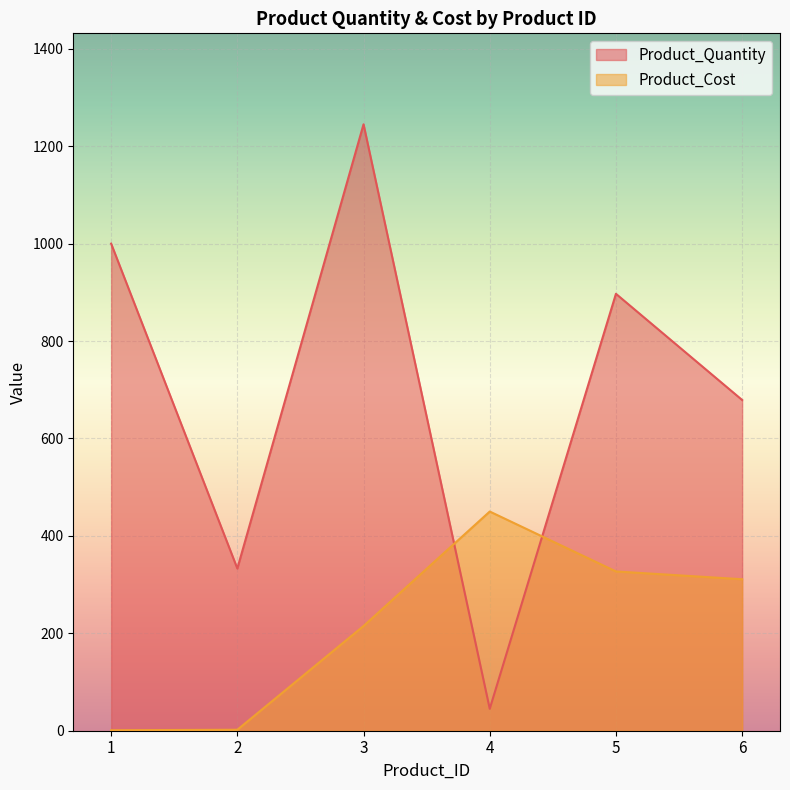

Reading left to right, list all the values displayed in this chart.

Product_Quantity: 1000	333	1245	45	897	679
Product_Cost: 1	2	215	450	327	311